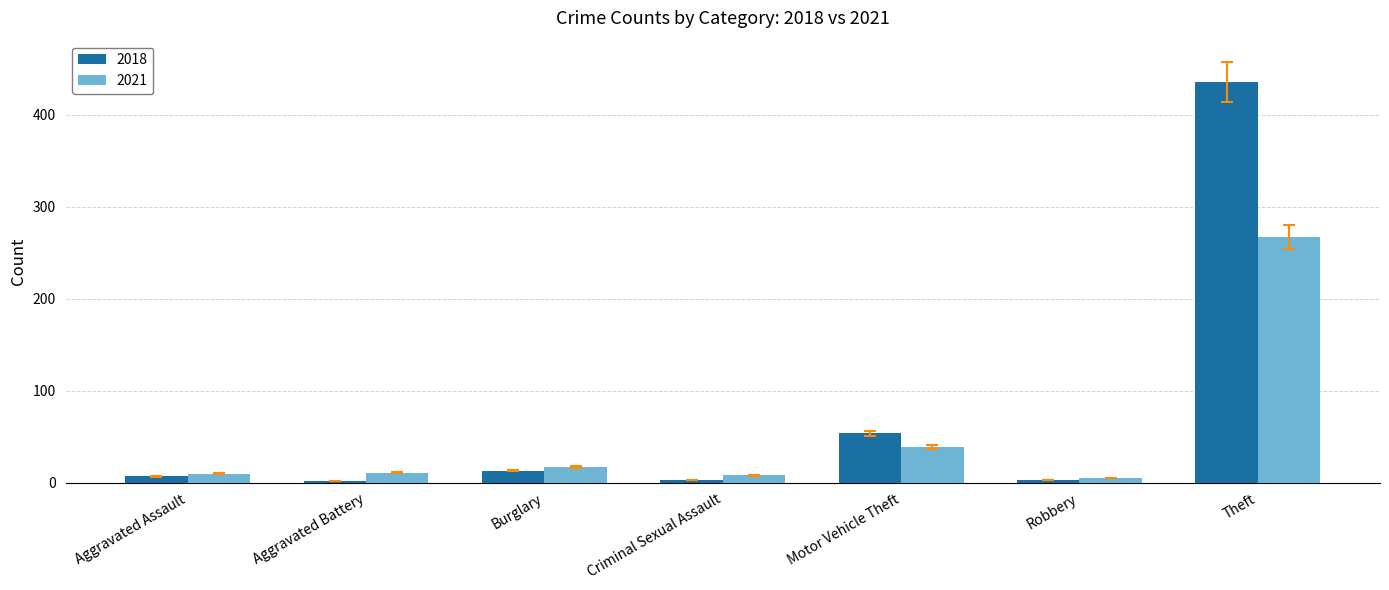

True or false: 2021 has a value of 64 at Motor Vehicle Theft.

False